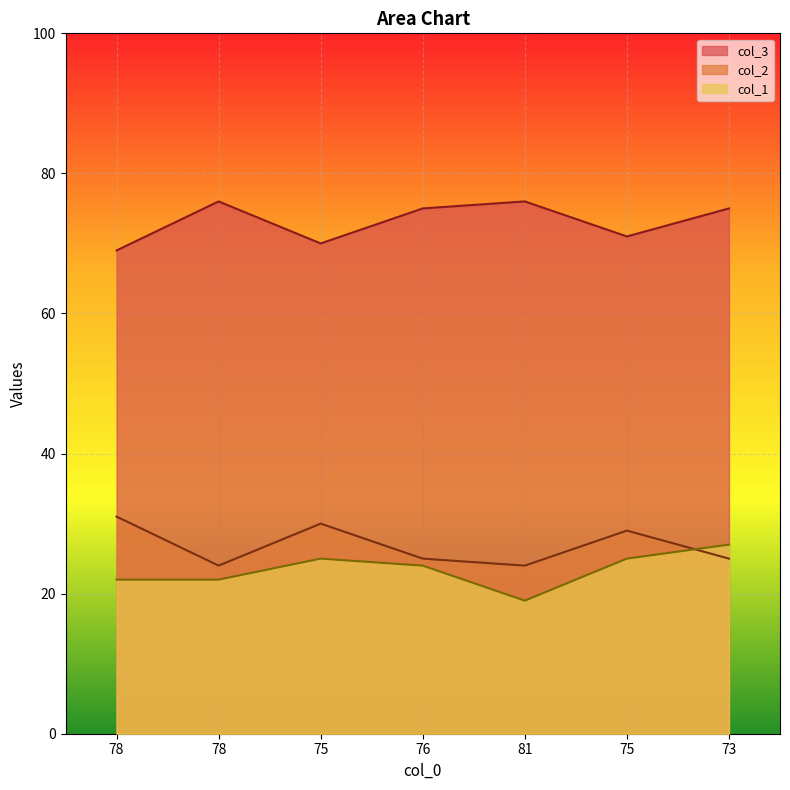

True or false: col_3 has a value of 71 at 75.

True